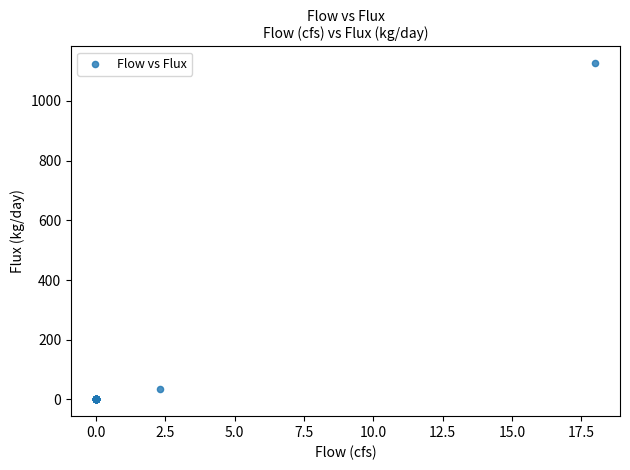

What Y value in the scatter plot is closest to 563?

34.3